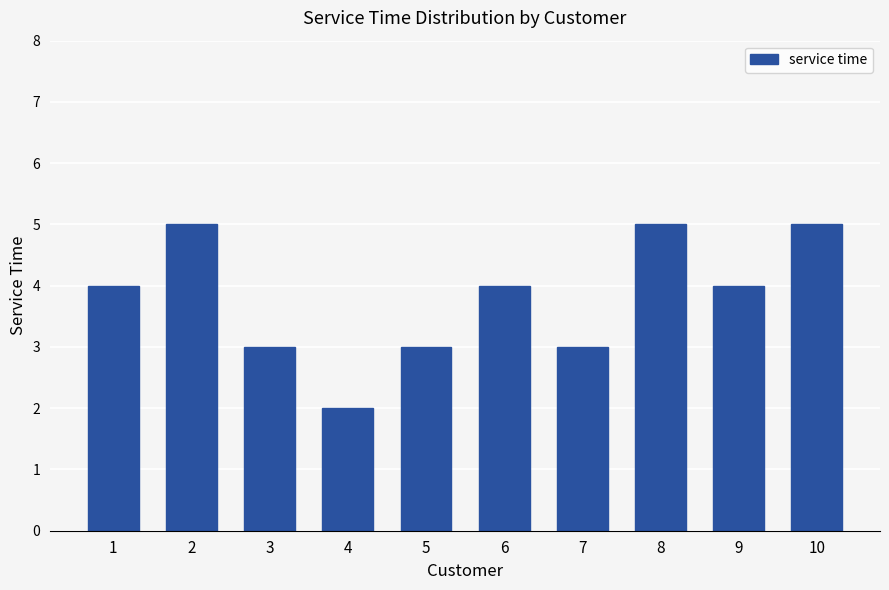

Reading right to left, what are all the values shown in this chart?

10=5	9=4	8=5	7=3	6=4	5=3	4=2	3=3	2=5	1=4